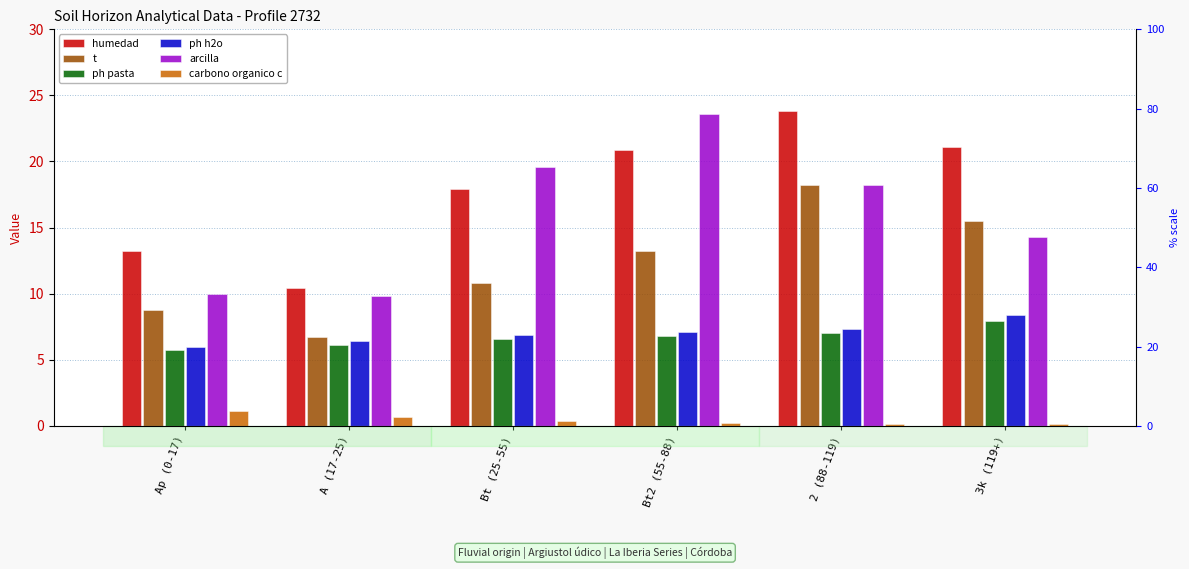

What is the label of the 2nd bar from the right?

2 (88-119)